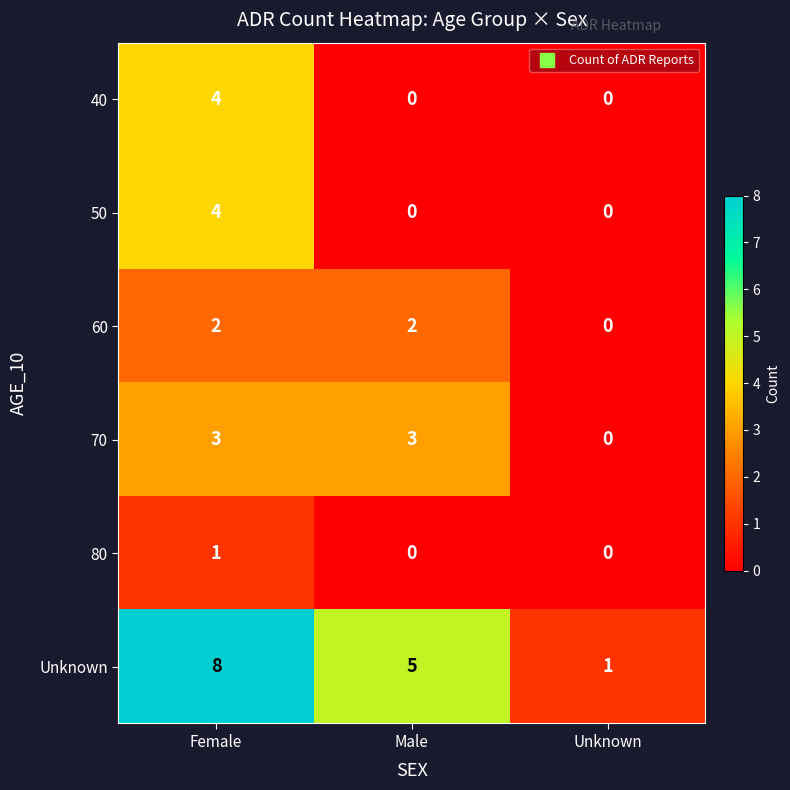

Reading left to right, what are all the values shown in this chart?

40: 4	0	0
50: 4	0	0
60: 2	2	0
70: 3	3	0
80: 1	0	0
Unknown: 8	5	1